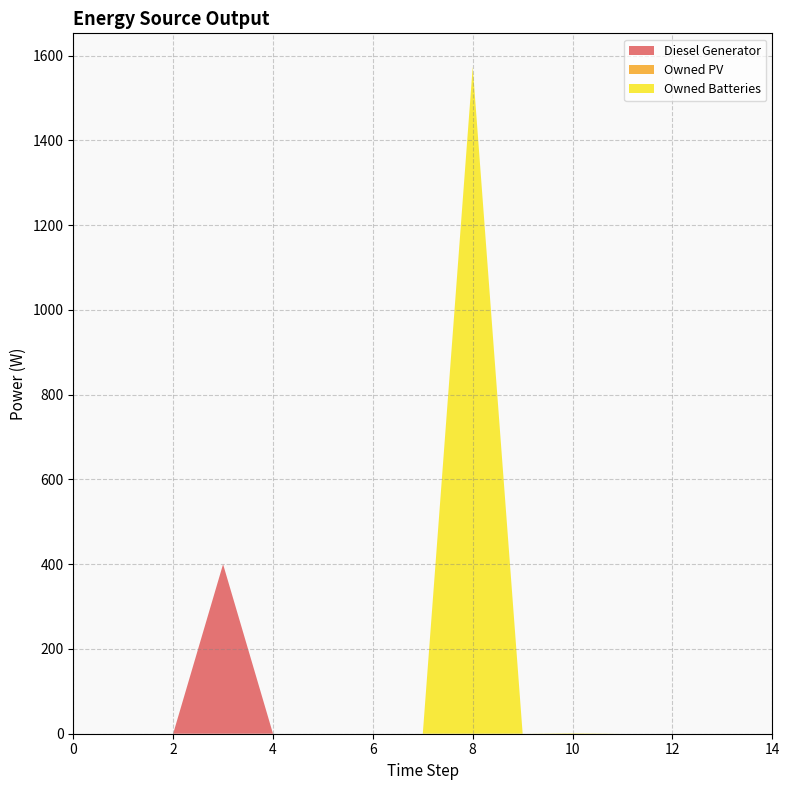

Reading left to right, transcribe all the data shown in this chart.

Diesel Generator: 0	0	0	400	0	0	0	0	0	0	0	0	0	0	0
Owned PV: 0	0	0	0	0	0	0	0	0	0	0	0	0	0	0
Owned Batteries: 0	0	0	0	0	0	0	0	1574	0	1	0	0	0	0